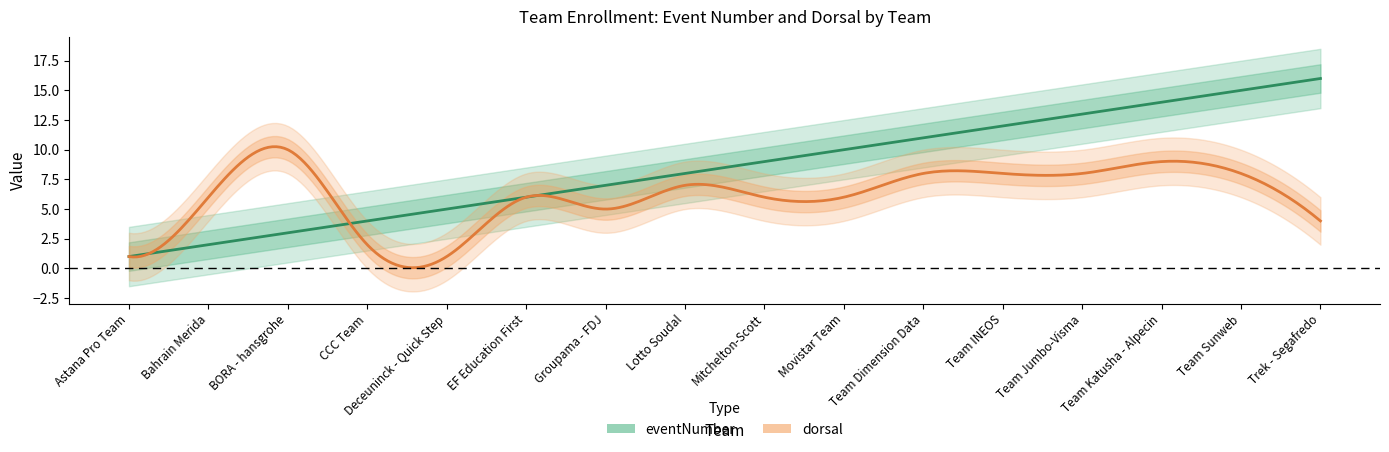

In dorsal, how many points are higher than both neighbors (excluding endpoints)?

4